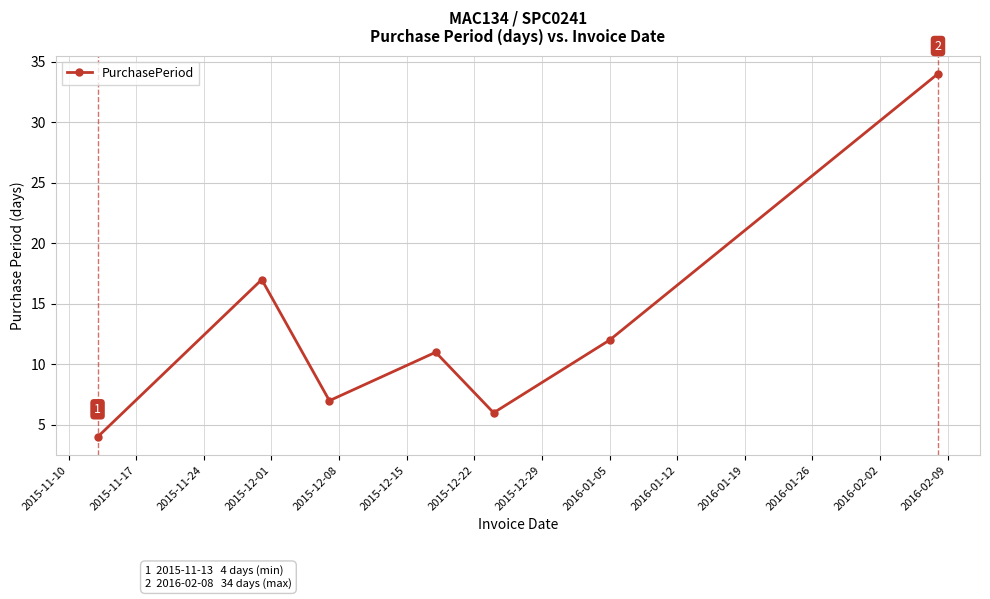

What is the minimum value shown in the chart?

4